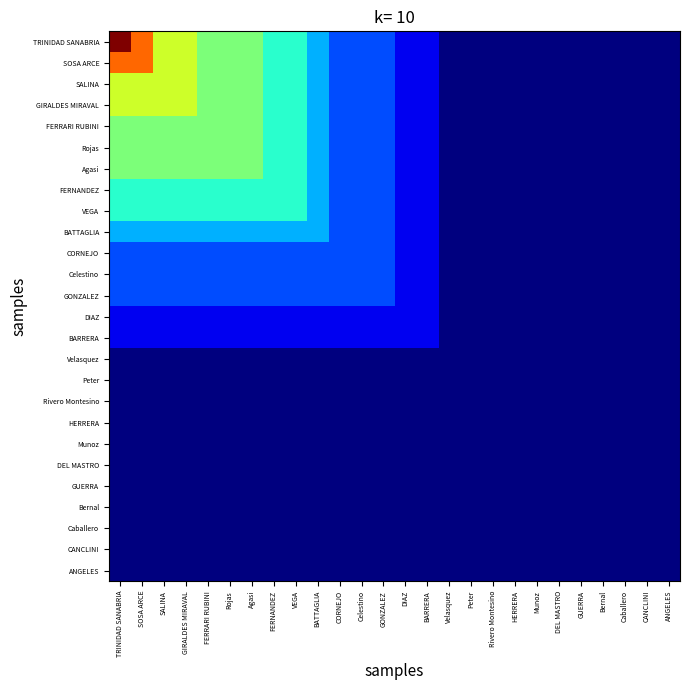

Which has a higher value, Velasquez or GUERRA?

Velasquez